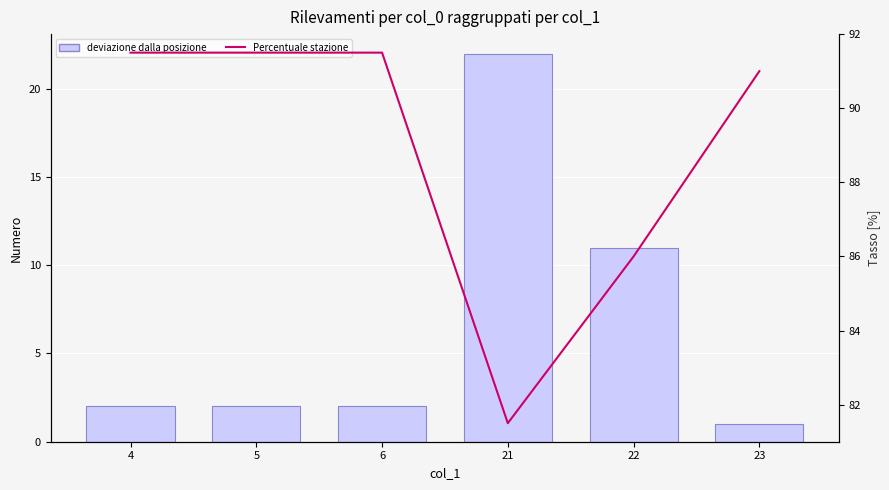

Rank the series by their average value, from highest to lowest.

Percentuale stazione, deviazione dalla posizione